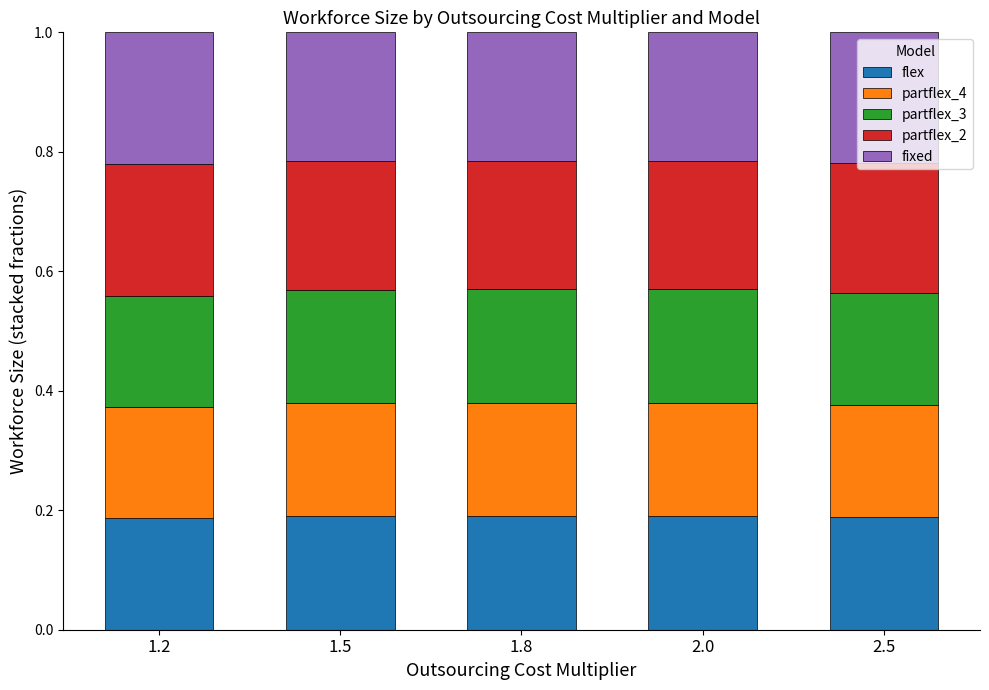

What is the sum of all flex values?

0.9